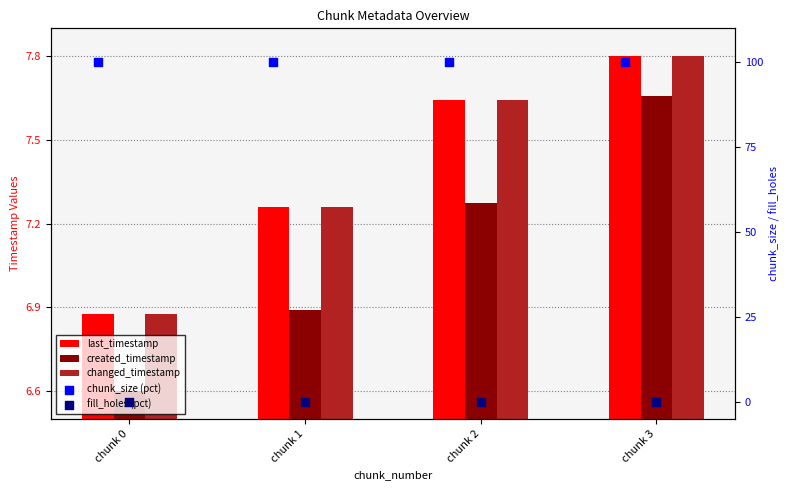

Which series reaches the maximum Y coordinate?

chunk_size (pct)